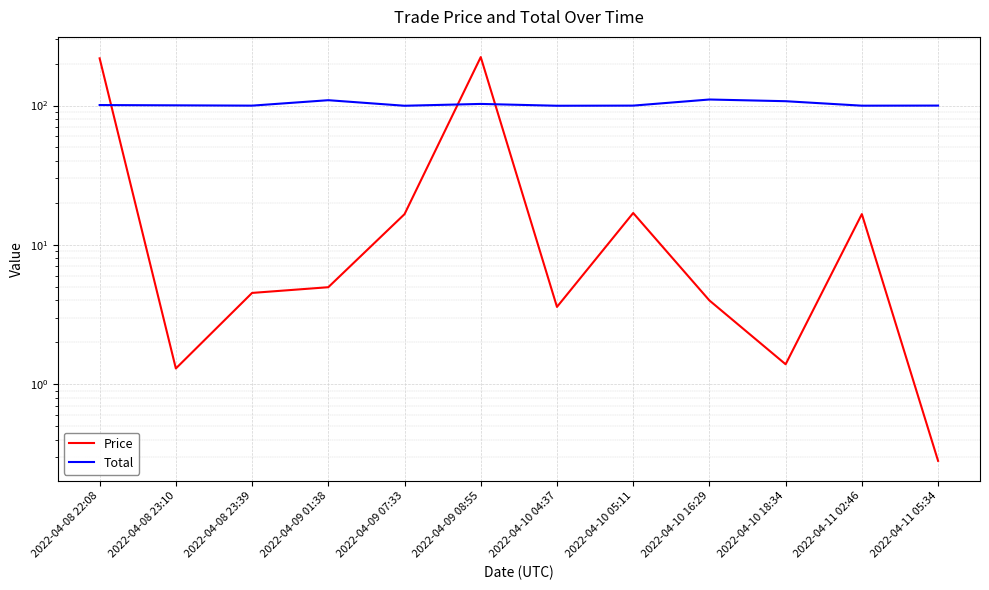

List the series in order of their peak value, lowest first.

Total, Price